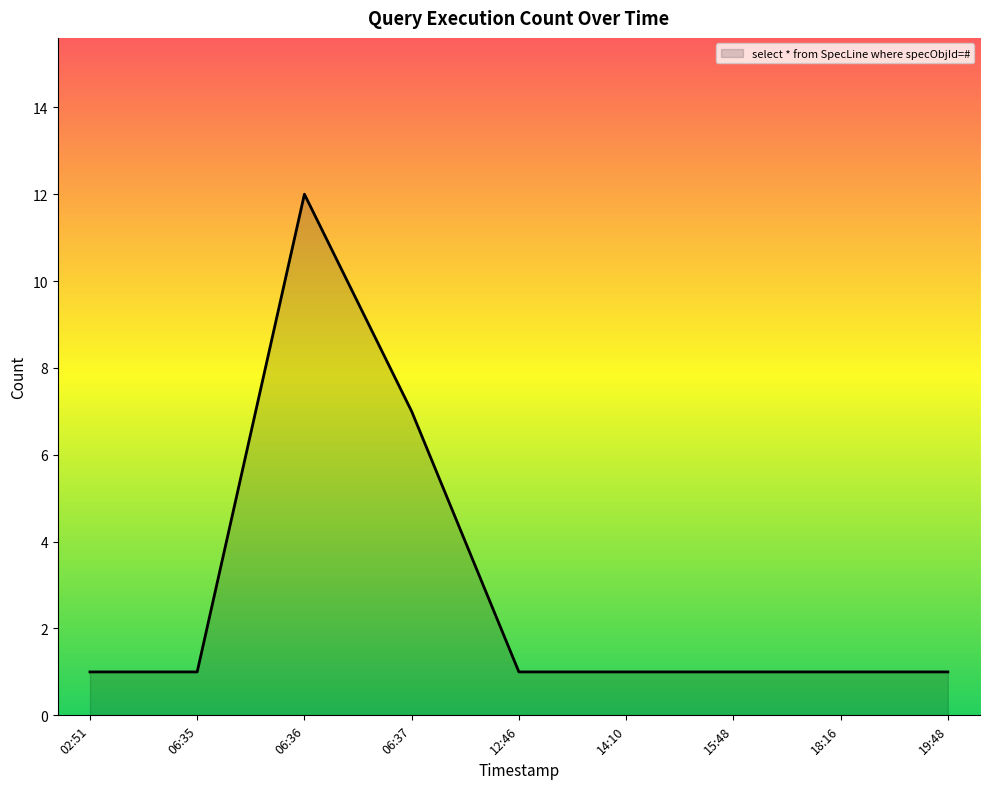

True or false: the data shows 1 at 14:10.

True